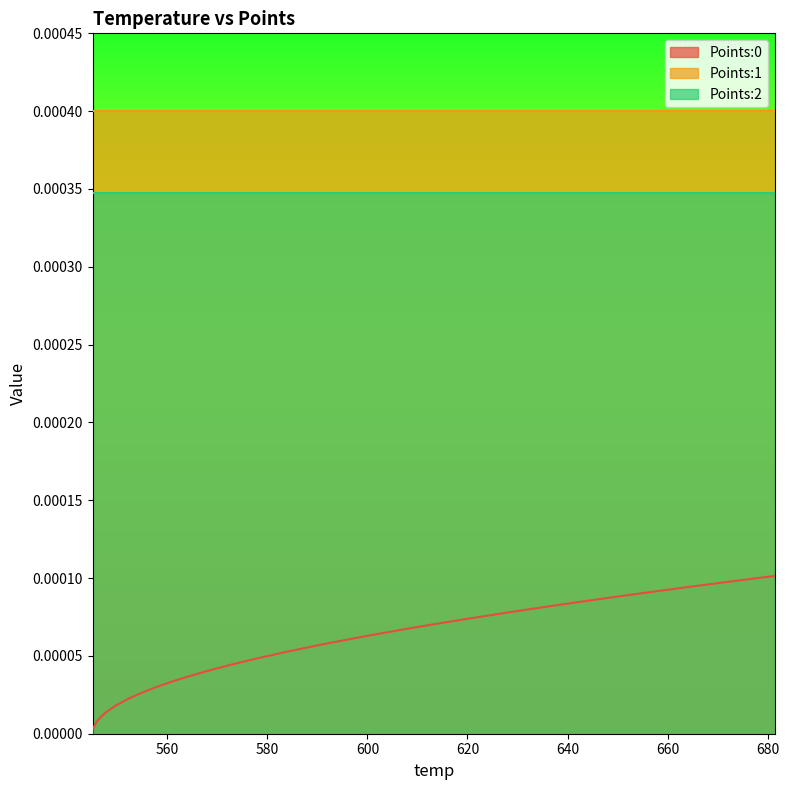

True or false: Points:2 has more than 1 interior local peaks.

False